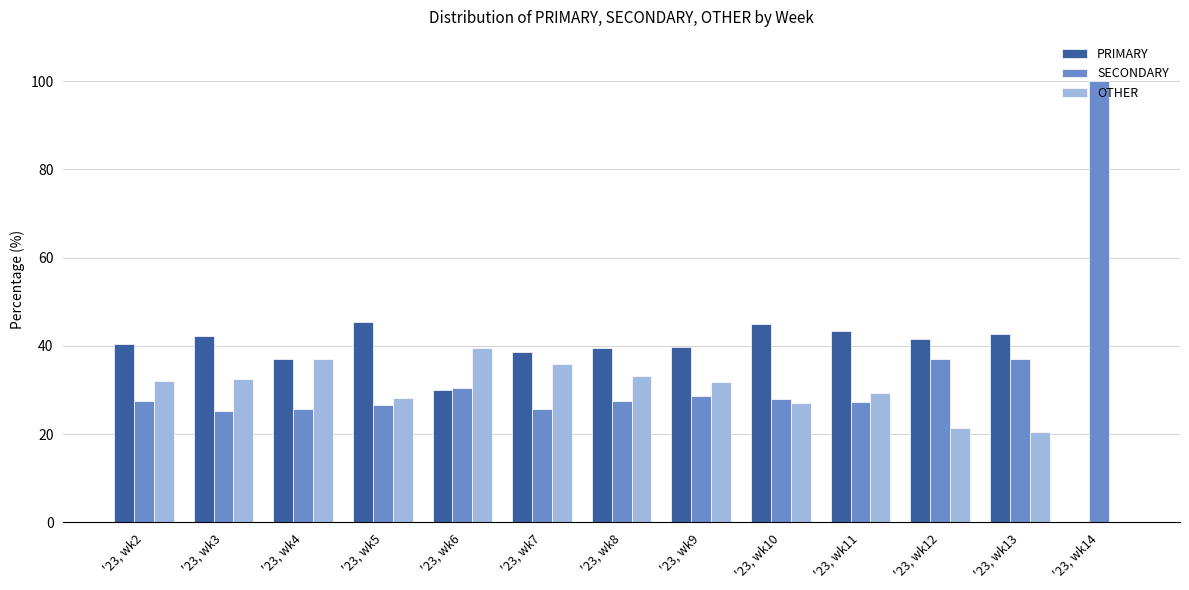

What is the average value of the SECONDARY series?

34.4